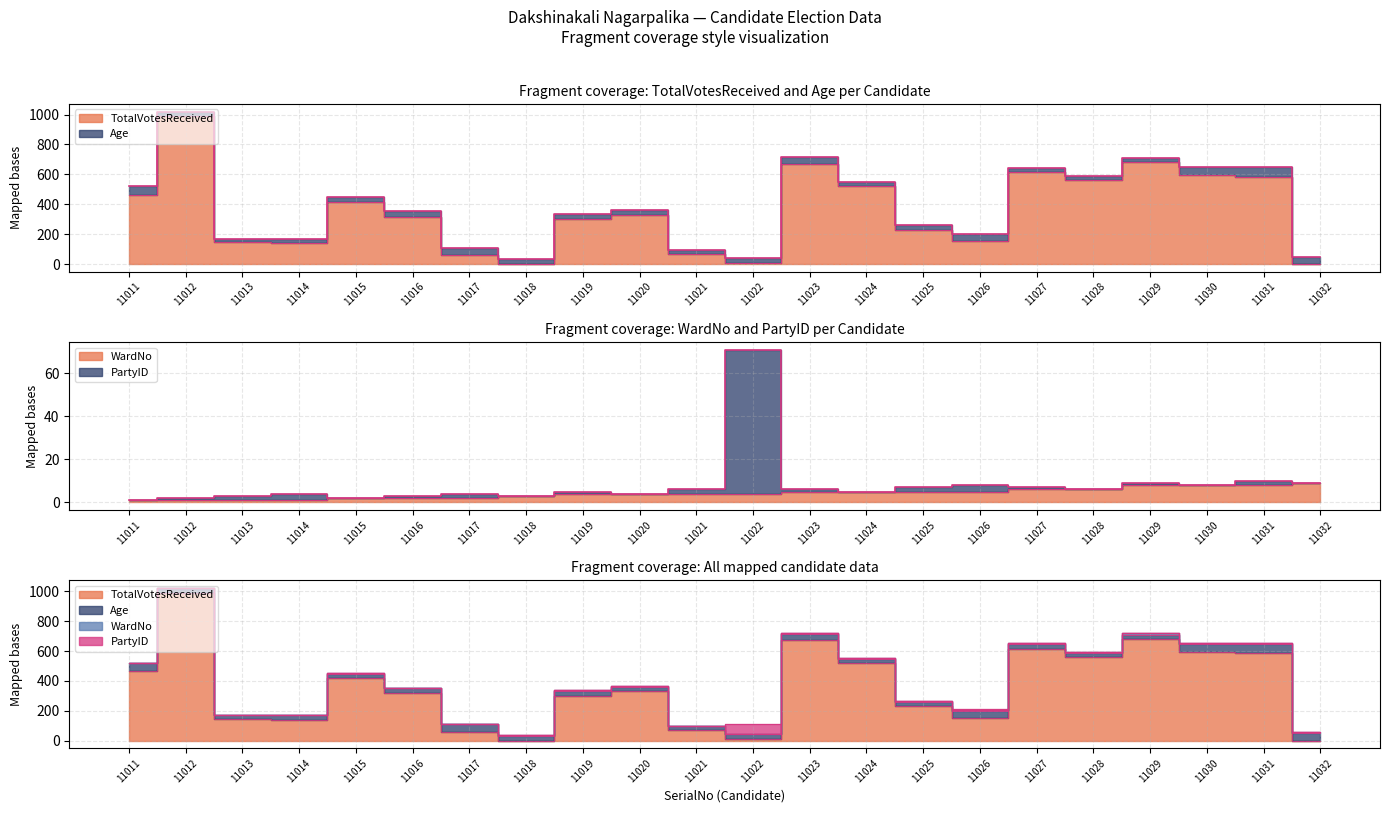

Reading left to right, extract all data points from this chart.

11011=1	11012=2	11013=3	11014=4	11015=2	11016=3	11017=4	11018=3	11019=5	11020=4	11021=6	11022=71	11023=6	11024=5	11025=7	11026=8	11027=7	11028=6	11029=9	11030=8	11031=10	11032=9